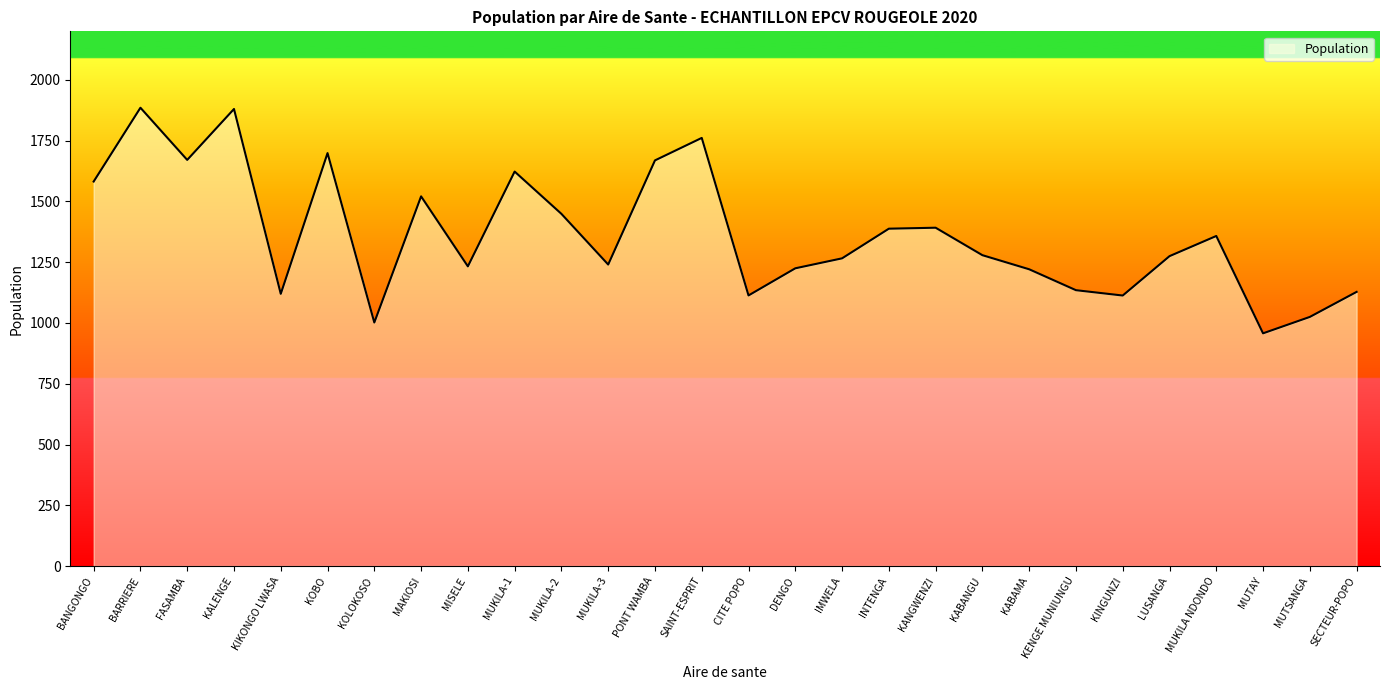

What is the smallest value displayed?

957.5